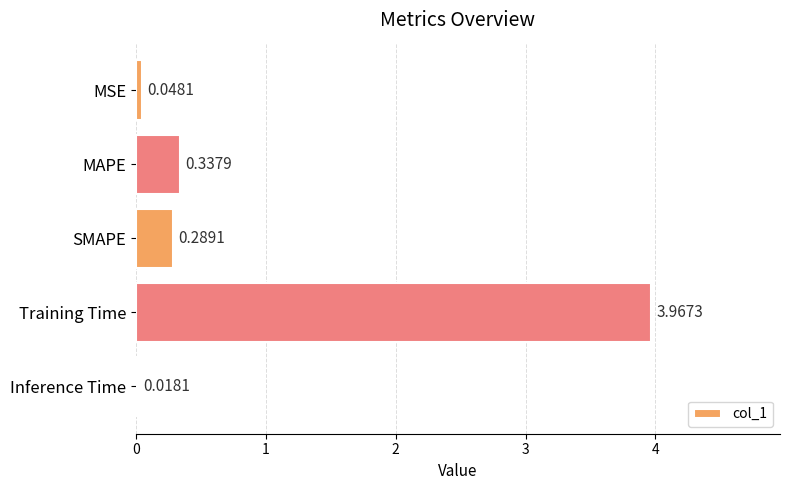

Which has a higher value, MAPE or SMAPE?

MAPE